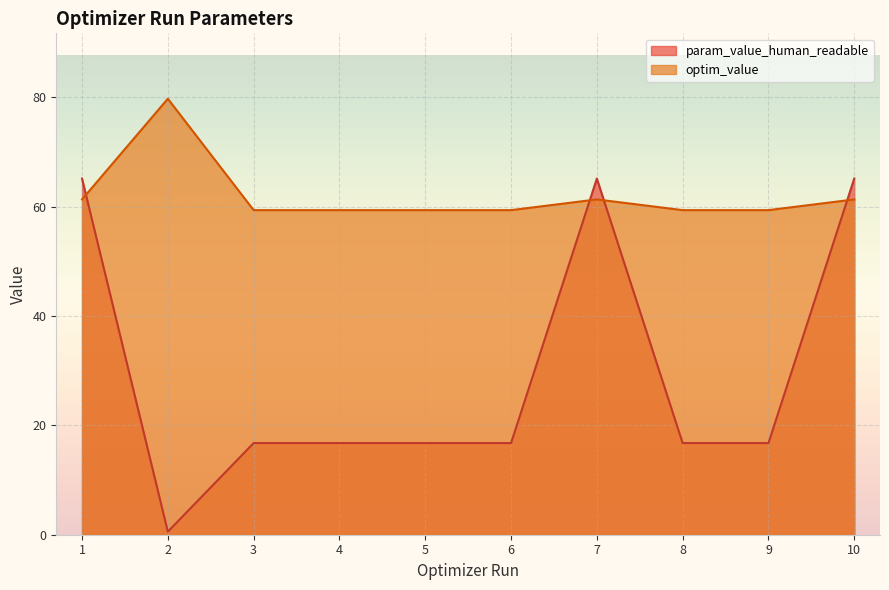

How many lines are shown in the chart?

2